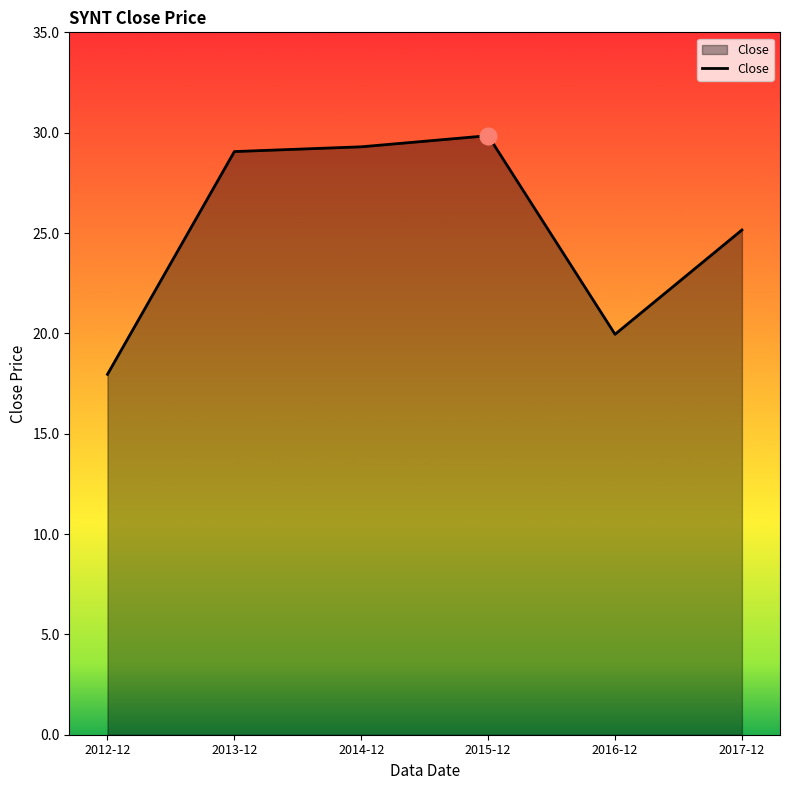

Reading left to right, list all the values displayed in this chart.

18.0	29.1	29.3	29.9	20.0	25.2